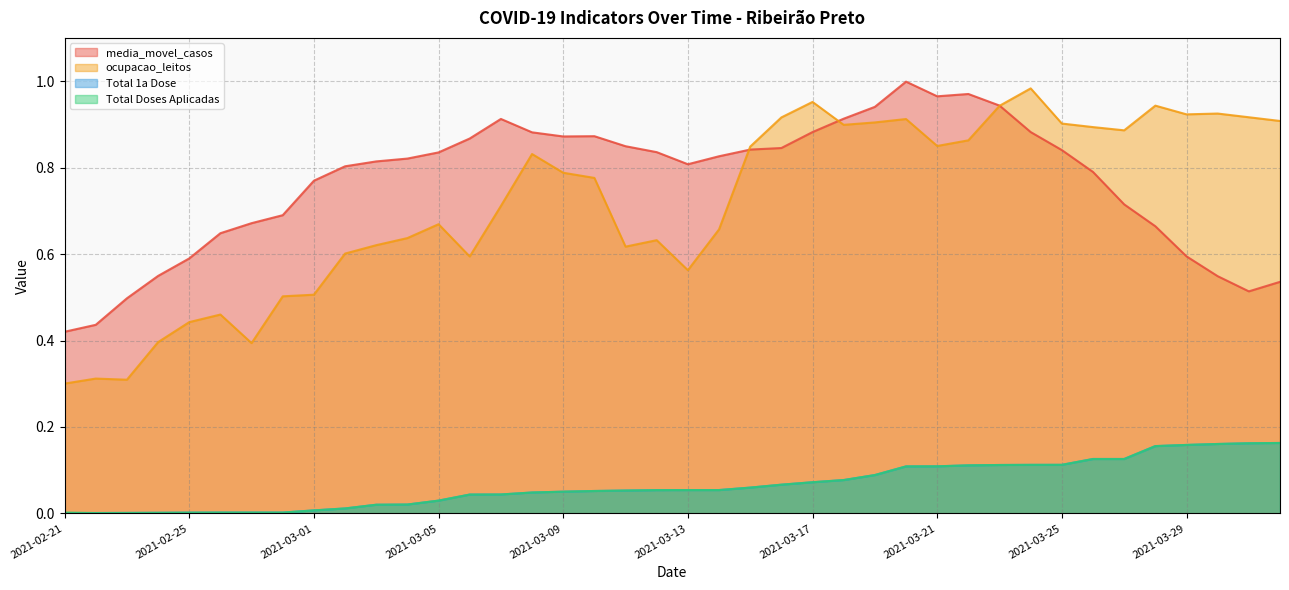

What is the label of the 9th point from the left?

2021-03-01